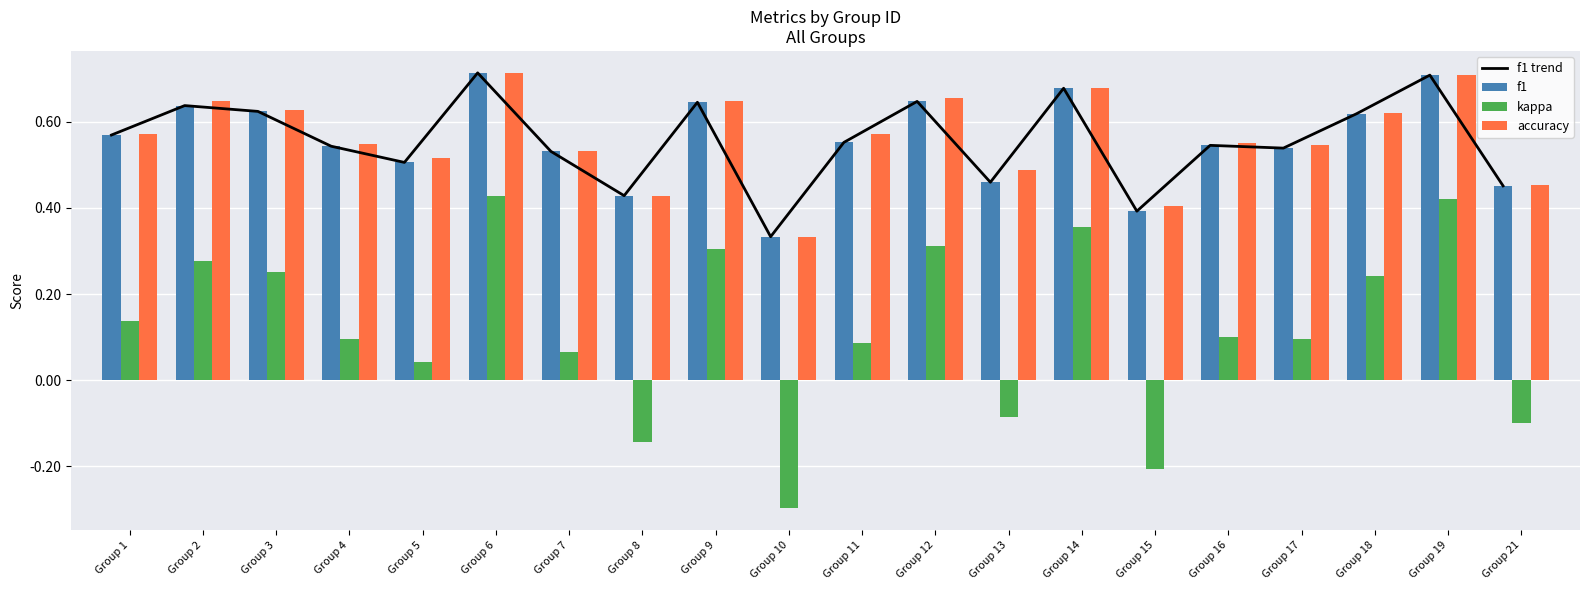

Reading left to right, what are all the values shown in this chart?

f1 trend: 0.6	0.6	0.6	0.5	0.5	0.7	0.5	0.4	0.6	0.3	0.6	0.6	0.5	0.7	0.4	0.5	0.5	0.6	0.7	0.5
f1: 0.6	0.6	0.6	0.5	0.5	0.7	0.5	0.4	0.6	0.3	0.6	0.6	0.5	0.7	0.4	0.5	0.5	0.6	0.7	0.5
kappa: 0.1	0.3	0.3	0.1	0.0	0.4	0.1	-0.1	0.3	-0.3	0.1	0.3	-0.1	0.4	-0.2	0.1	0.1	0.2	0.4	-0.1
accuracy: 0.6	0.6	0.6	0.5	0.5	0.7	0.5	0.4	0.6	0.3	0.6	0.7	0.5	0.7	0.4	0.6	0.5	0.6	0.7	0.5